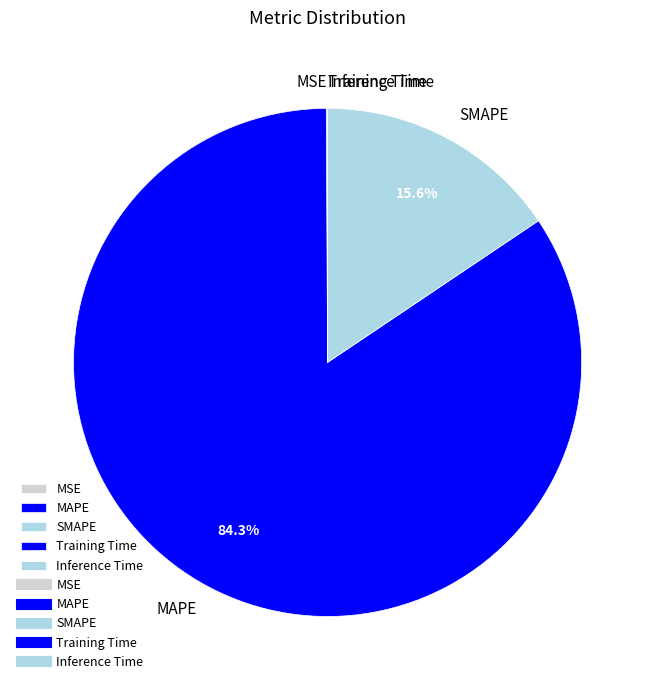

Which category accounts for the majority?

MAPE